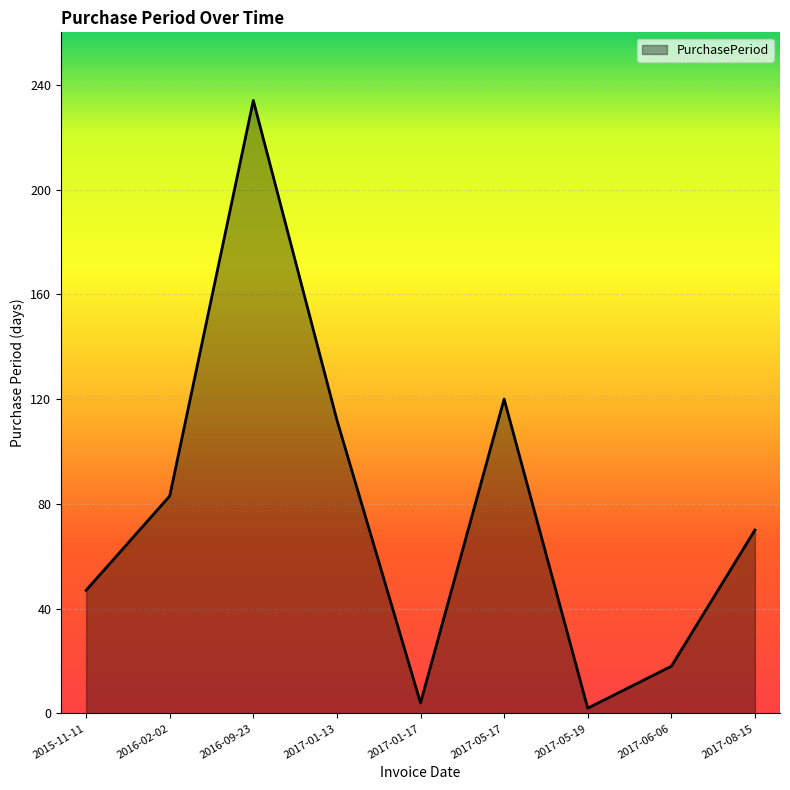

Is it true that the value at 2017-06-06 is 18?

True